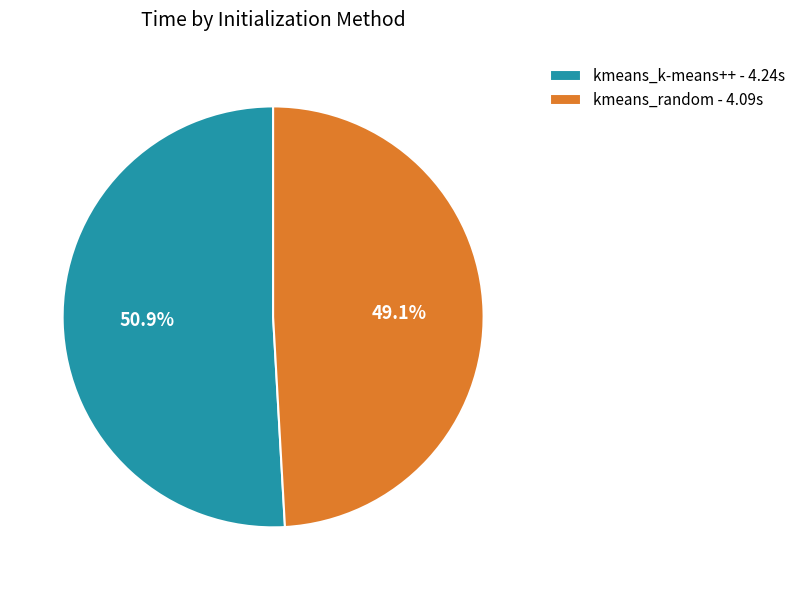

How many slices are in this pie chart?

2